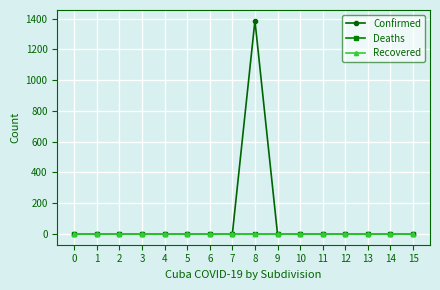

List the series in order of their peak value, lowest first.

Deaths, Recovered, Confirmed